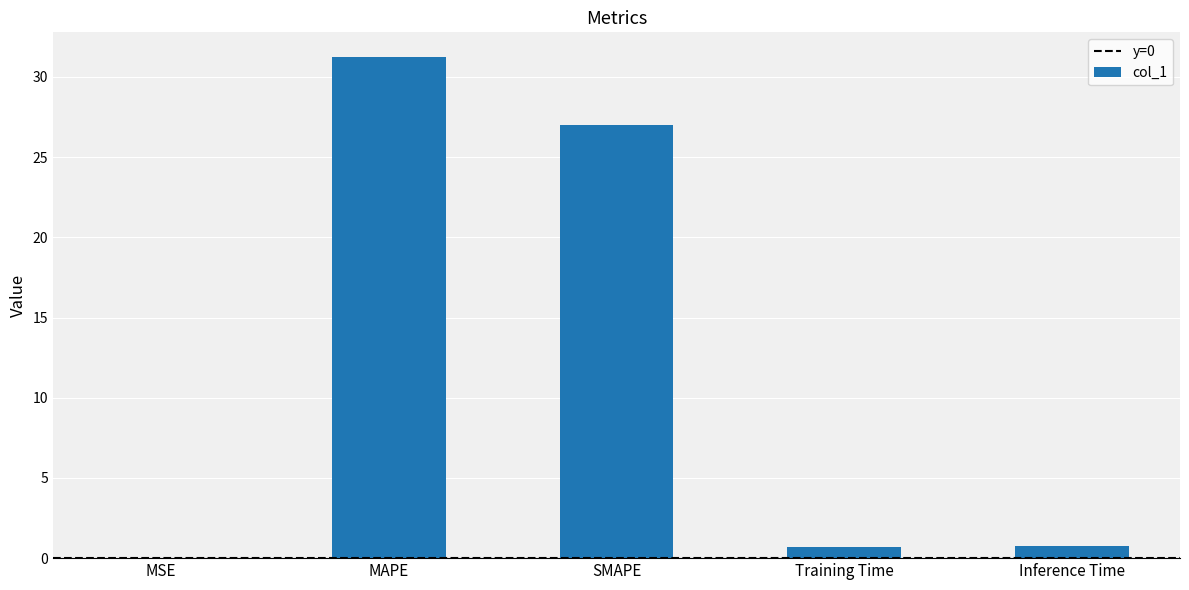

Which category has the highest value across all series?

MAPE